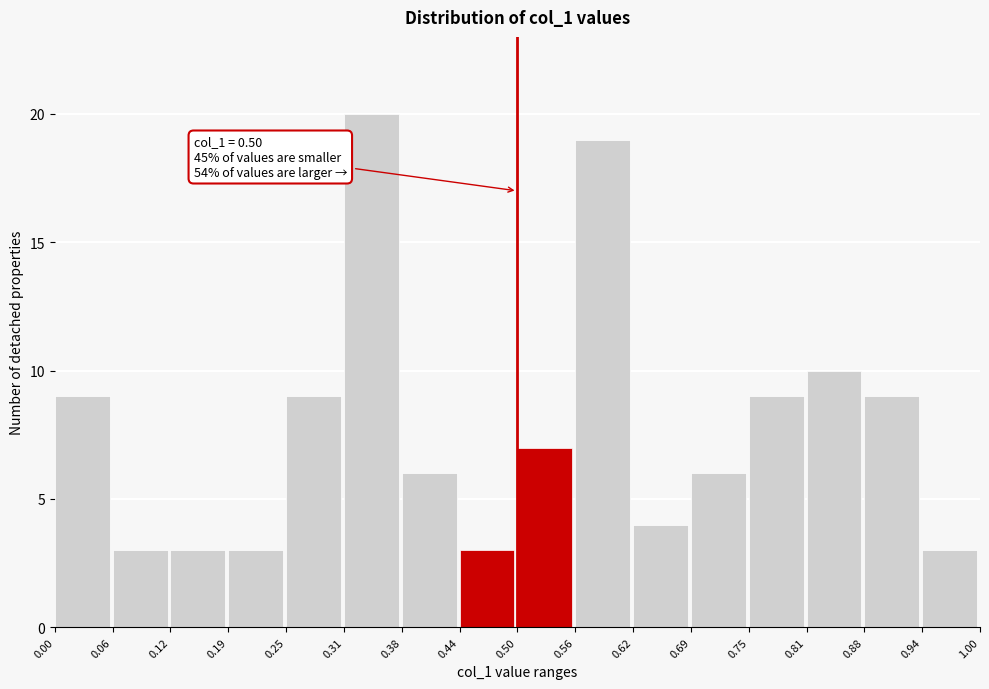

Which range on the x-axis has the tallest bar?

0.31 to 0.38